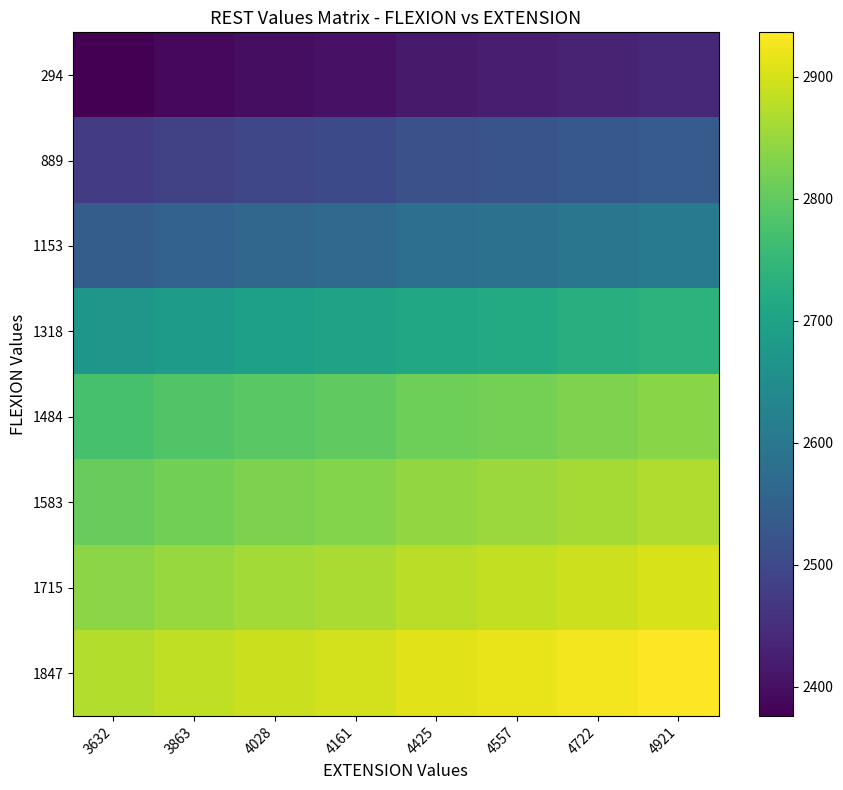

Reading left to right, list all the values displayed in this chart.

294: 3632=2376.0	3863=2387.6	4028=2395.8	4161=2402.4	4425=2415.7	4557=2422.2	4722=2430.5	4921=2440.4
889: 3632=2475.0	3863=2486.6	4028=2494.8	4161=2501.4	4425=2514.7	4557=2521.2	4722=2529.5	4921=2539.4
1153: 3632=2541.0	3863=2552.6	4028=2560.8	4161=2567.4	4425=2580.7	4557=2587.2	4722=2595.5	4921=2605.4
1318: 3632=2673.0	3863=2684.6	4028=2692.8	4161=2699.4	4425=2712.7	4557=2719.2	4722=2727.5	4921=2737.4
1484: 3632=2773.0	3863=2784.6	4028=2792.8	4161=2799.4	4425=2812.7	4557=2819.2	4722=2827.5	4921=2837.4
1583: 3632=2806.0	3863=2817.6	4028=2825.8	4161=2832.4	4425=2845.7	4557=2852.2	4722=2860.5	4921=2870.4
1715: 3632=2839.0	3863=2850.6	4028=2858.8	4161=2865.4	4425=2878.7	4557=2885.2	4722=2893.5	4921=2903.4
1847: 3632=2872.0	3863=2883.6	4028=2891.8	4161=2898.4	4425=2911.7	4557=2918.2	4722=2926.5	4921=2936.4